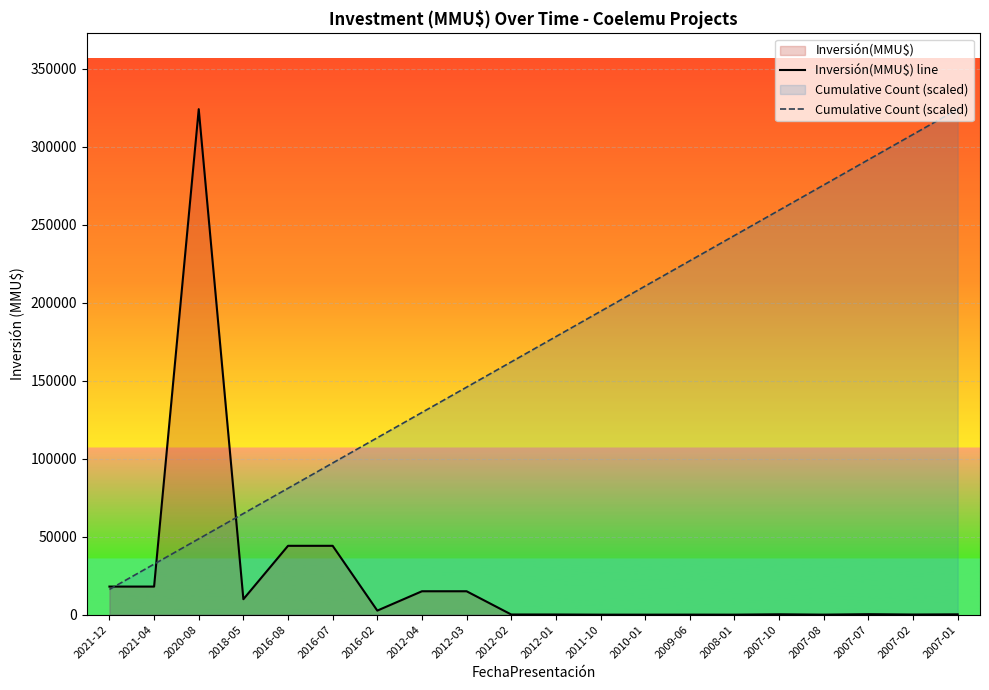

At which category does the chart reach its peak across all series?

2020-08